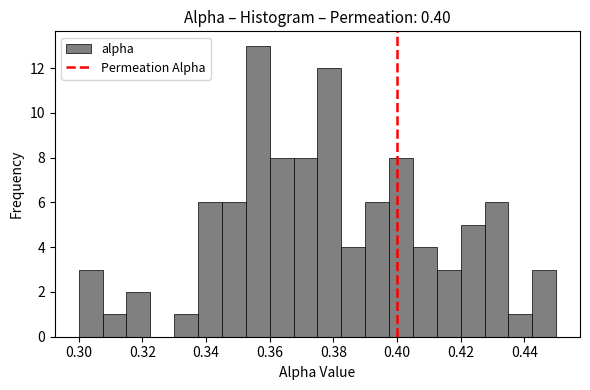

Read against the x-axis, roughly where is the centre of the tallest bar?

0.356